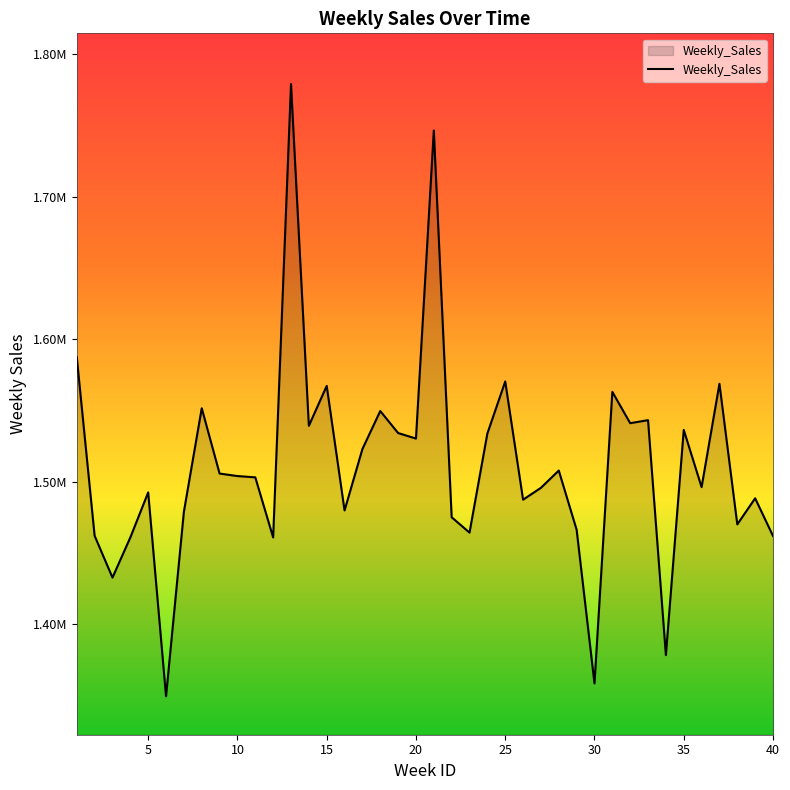

What is the smallest value displayed?

1349396.5